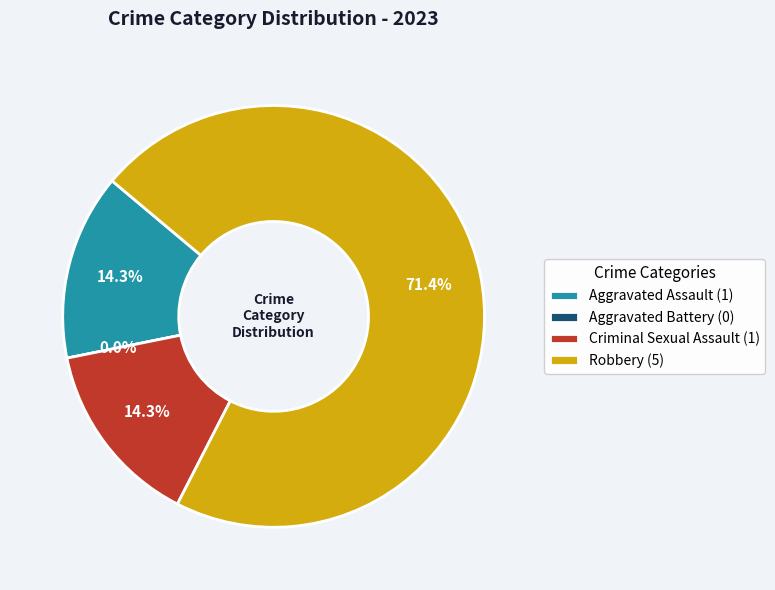

Which category has the smallest portion of the pie?

Aggravated Battery